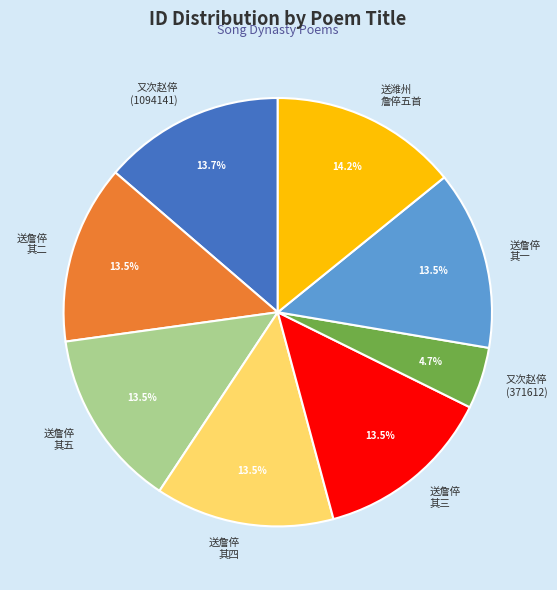

How many segments does this pie chart have?

8